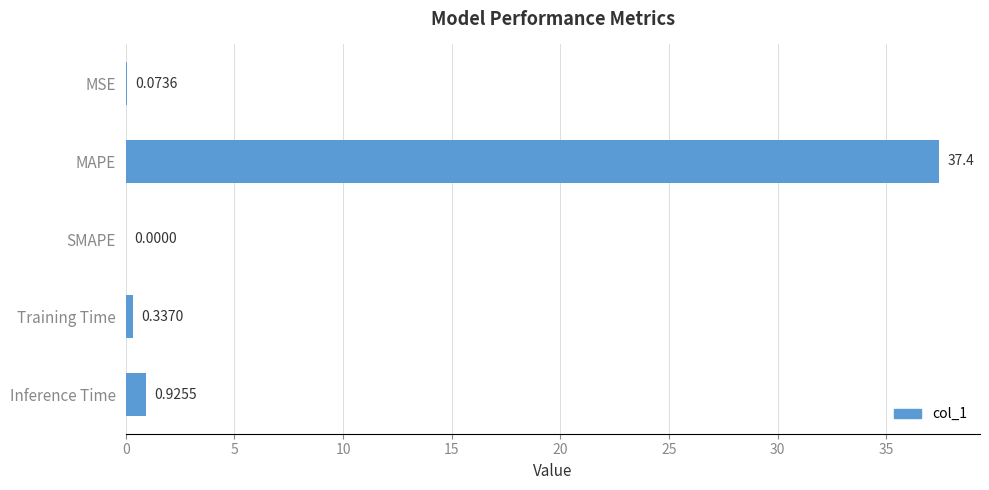

What is the sum of all values?

38.8